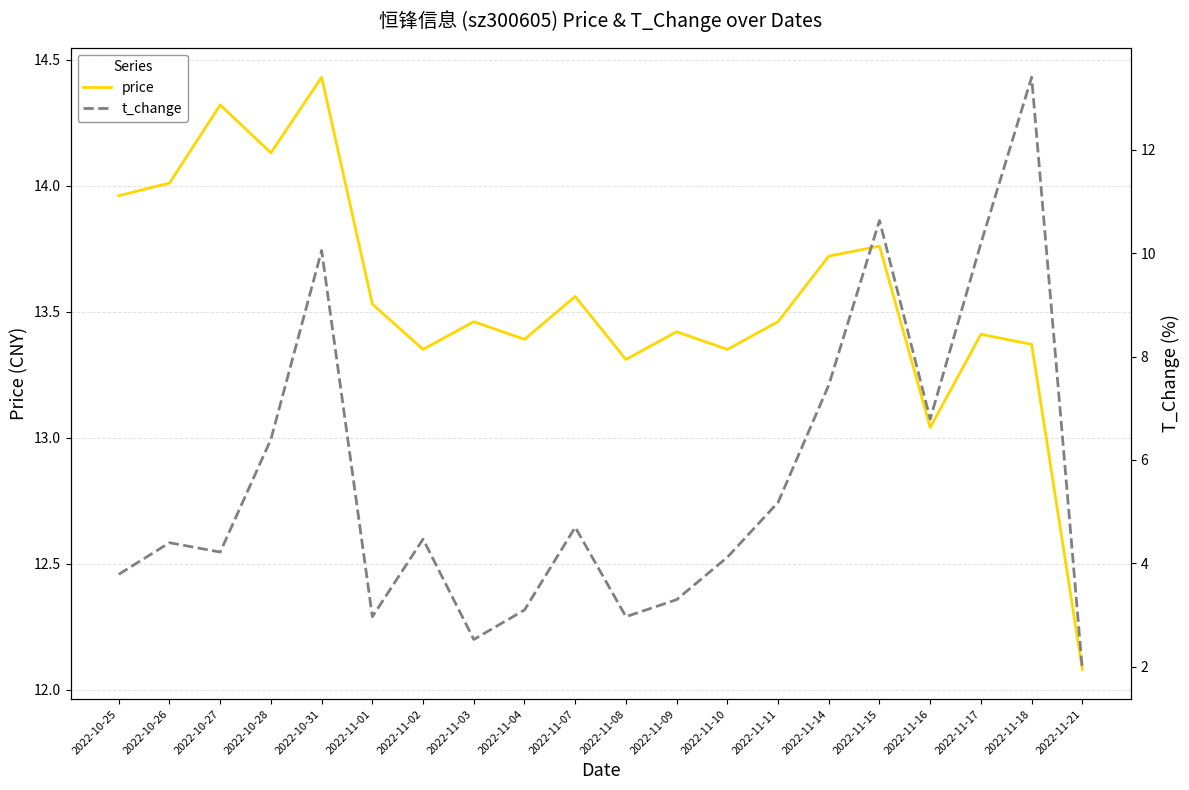

At which category is the sum across all series the highest?

2022-11-18